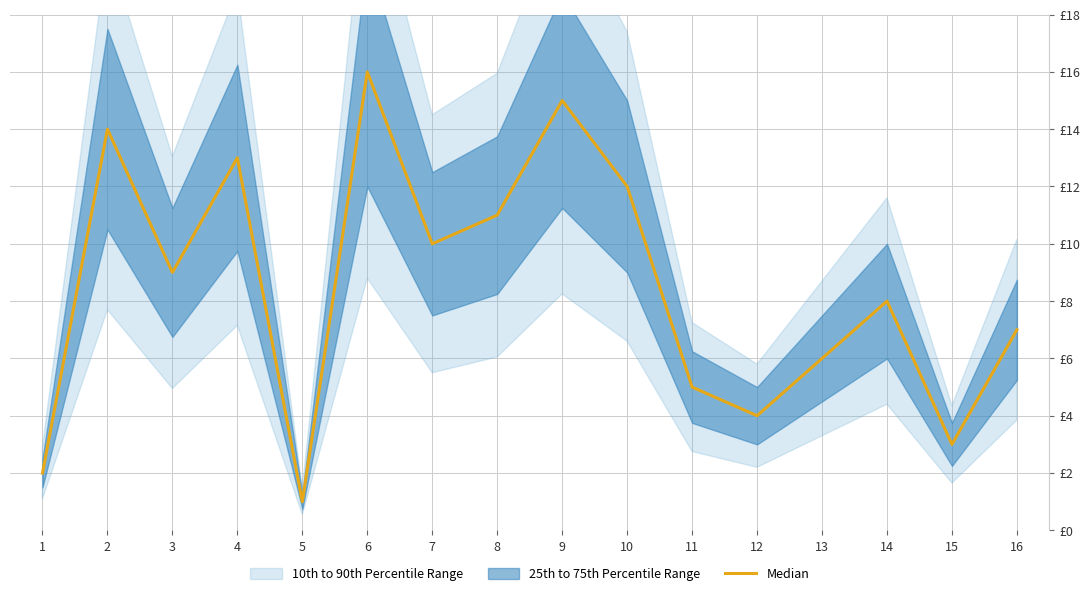

What is the ratio of the value at 3 to the value at 9?

0.6